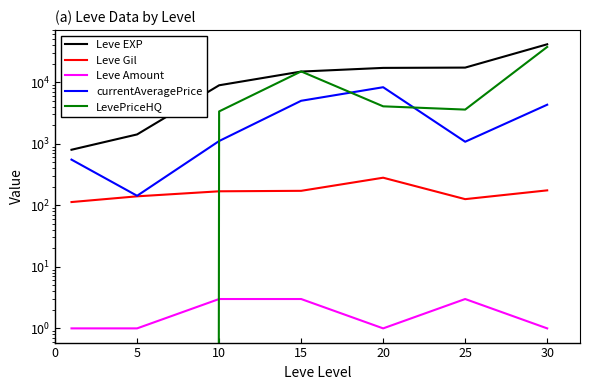

Which category has the lowest value in the currentAveragePrice series?

5